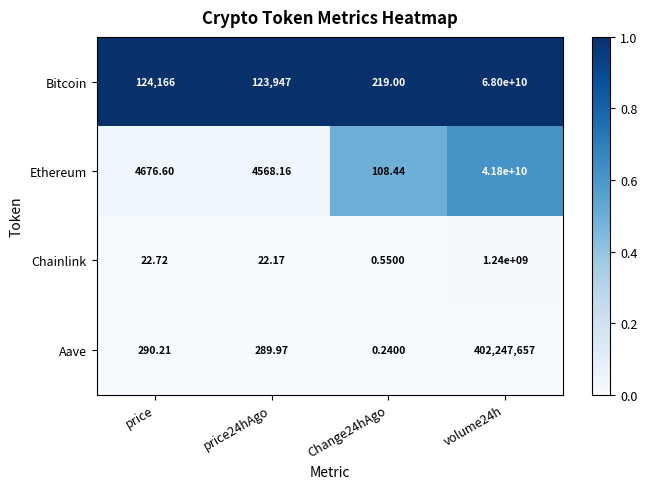

Which series has the largest range (max minus min)?

Bitcoin